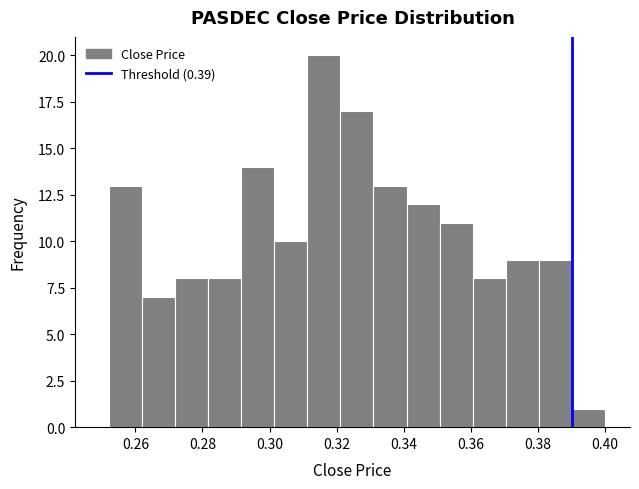

Over which range of the x-axis is the bar tallest?

0.312 to 0.322